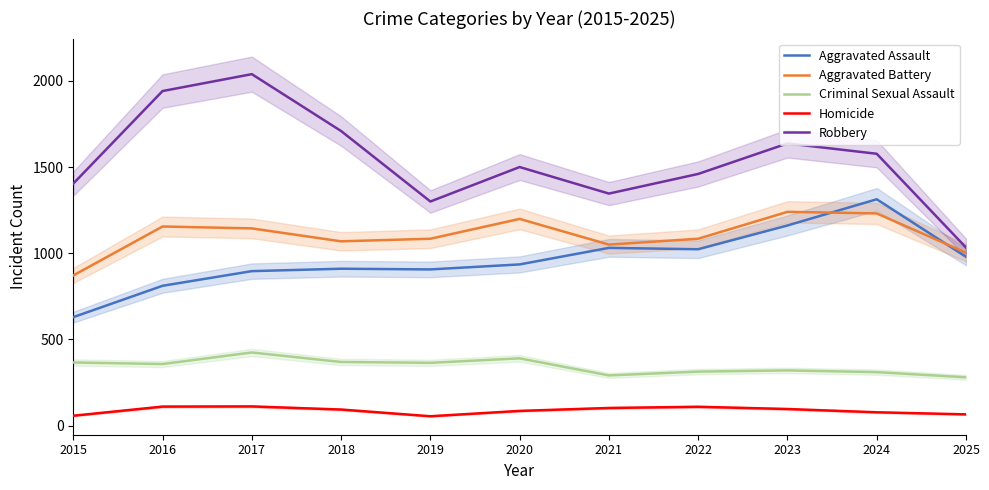

What is the difference between the Criminal Sexual Assault values at 2019 and 2016?

7